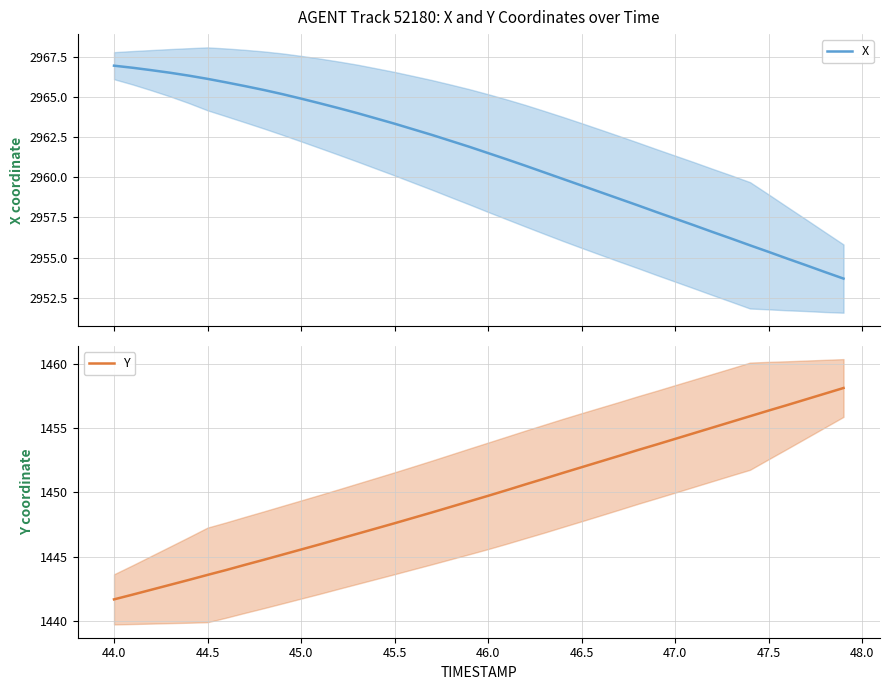

Reading left to right, transcribe all the data shown in this chart.

X: 2966.9	2966.8	2966.7	2966.5	2966.3	2966.1	2965.9	2965.7	2965.4	2965.2	2964.9	2964.6	2964.3	2964.0	2963.7	2963.3	2963.0	2962.6	2962.3	2961.9	2961.5	2961.1	2960.7	2960.3	2959.9	2959.5	2959.1	2958.7	2958.2	2957.8	2957.4	2957.0	2956.6	2956.2	2955.8	2955.3	2954.9	2954.5	2954.1	2953.7
Y: 1441.7	1442.1	1442.4	1442.8	1443.2	1443.6	1444.0	1444.4	1444.8	1445.2	1445.6	1446.0	1446.4	1446.8	1447.2	1447.6	1448.0	1448.4	1448.9	1449.3	1449.7	1450.2	1450.6	1451.1	1451.5	1452.0	1452.4	1452.8	1453.3	1453.7	1454.2	1454.6	1455.0	1455.5	1455.9	1456.3	1456.8	1457.2	1457.7	1458.1